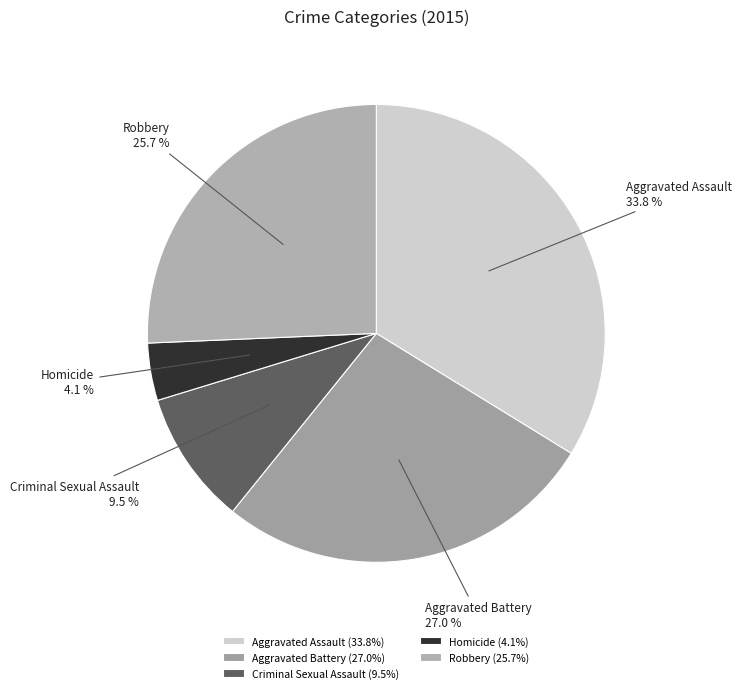

True or false: Criminal Sexual Assault accounts for 1% of the total.

False